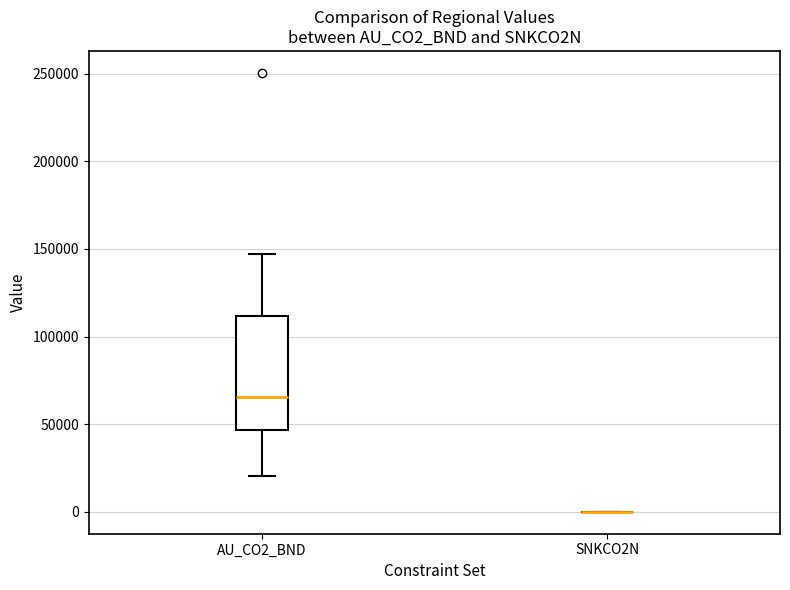

Reading left to right, read every box against the y-axis: the position of its median line, the range the box covers, and the ends of its whiskers. The values are not printed on the chart, so give them approximately, as read against the axis.

AU_CO2_BND: median 65000, box 45000 to 110000, whiskers 20000 to 145000
SNKCO2N: box collapsed to a line at 0, whiskers 0 to 0